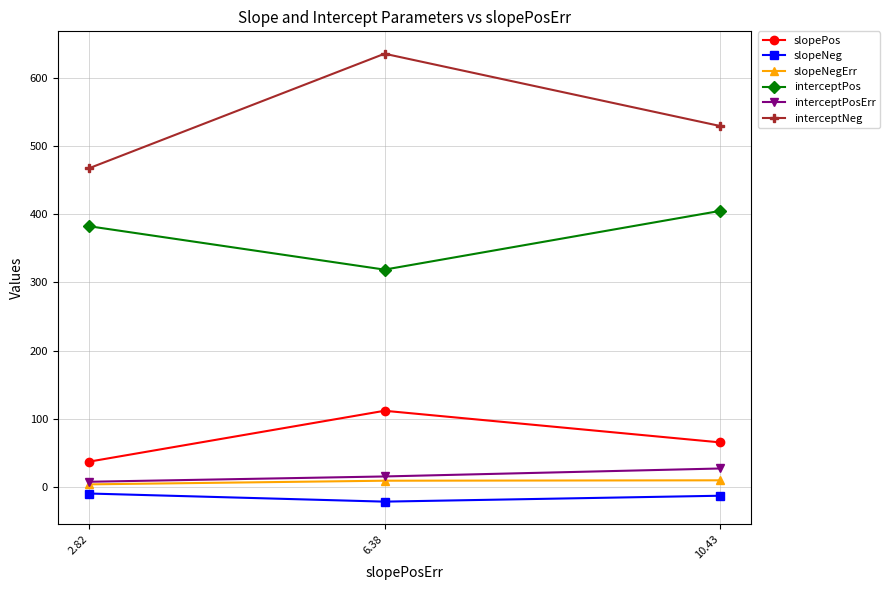

What are all the series names shown in the legend?

slopePos, slopeNeg, slopeNegErr, interceptPos, interceptPosErr, interceptNeg